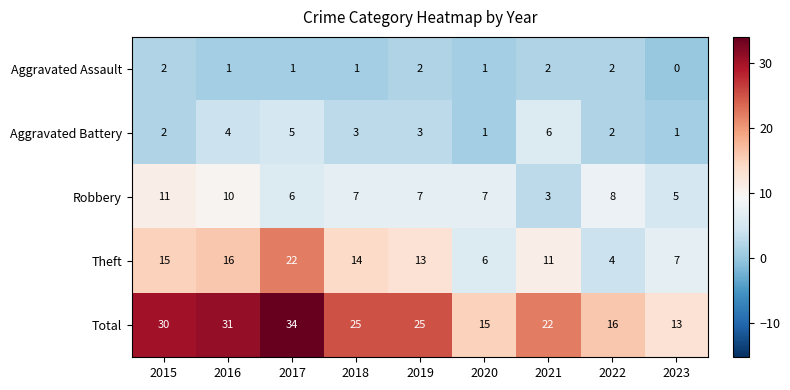

What is the difference between the maximum and minimum values in the Theft series?

18